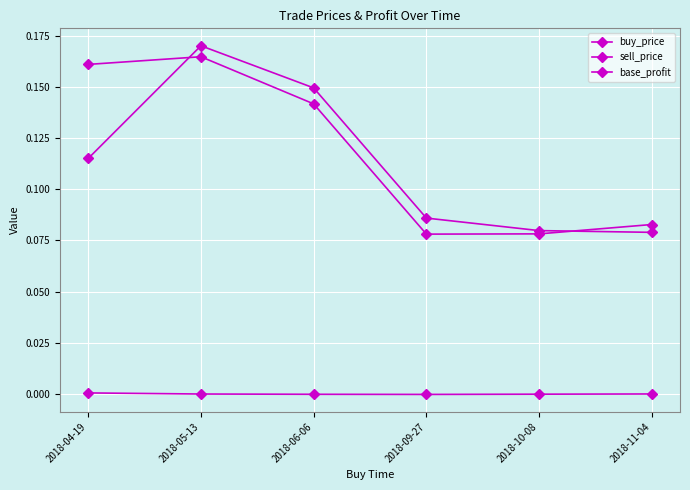

Which label corresponds to the smallest value in the chart?

2018-09-27